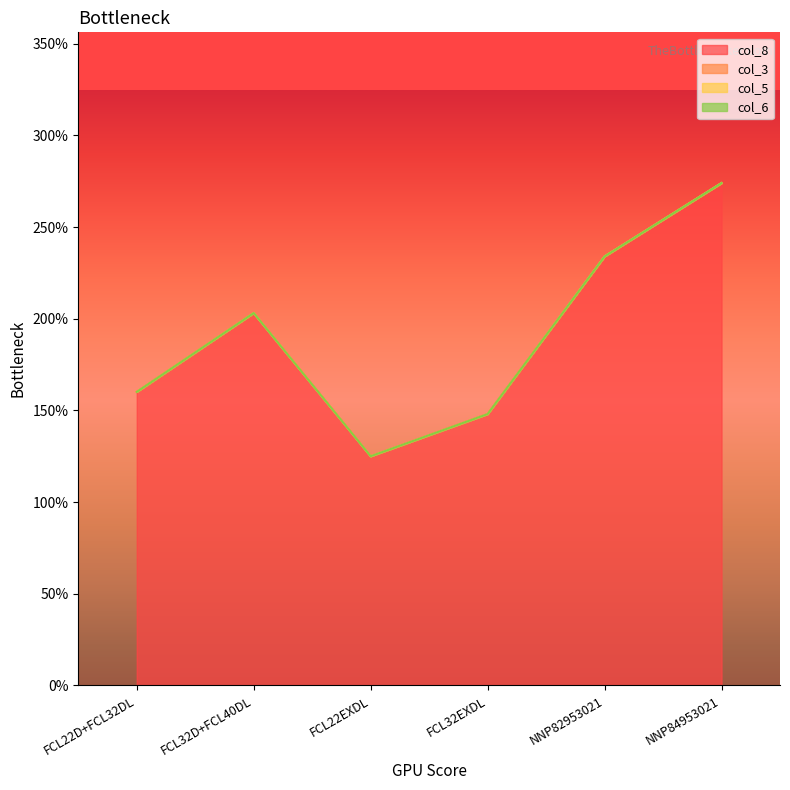

What is the difference between the maximum and minimum values in the col_8 series?

1.5